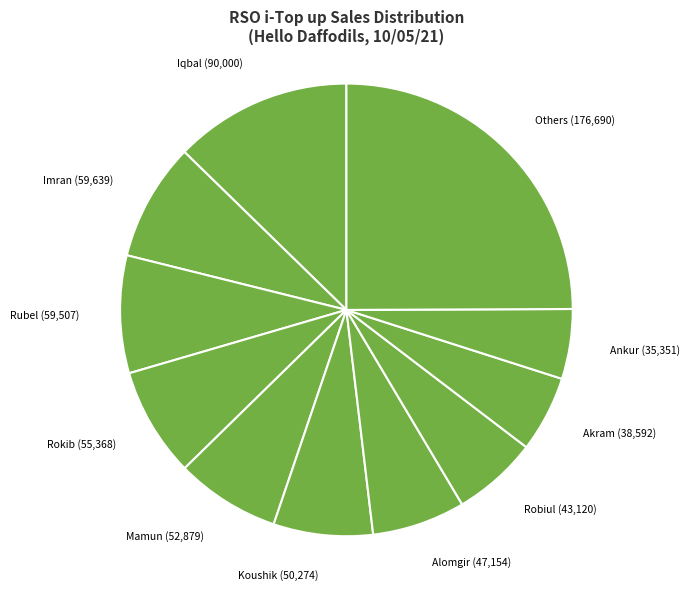

The Mamun slice represents 1% of the pie. True or false?

False